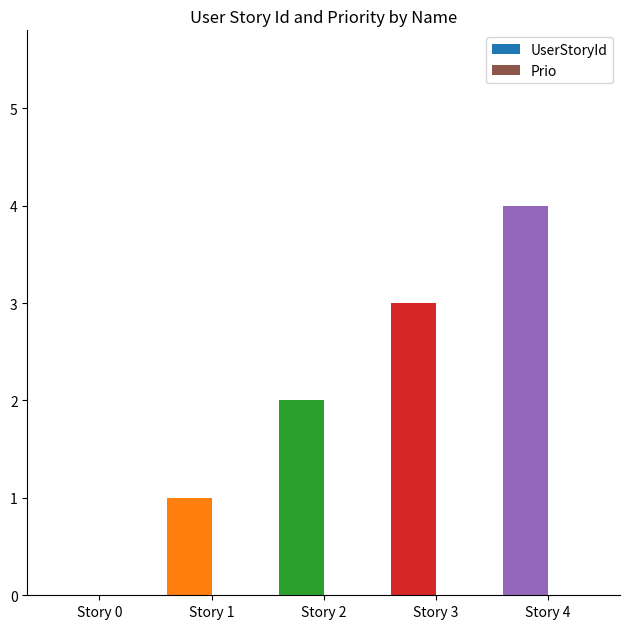

What is the maximum value shown in the chart?

4